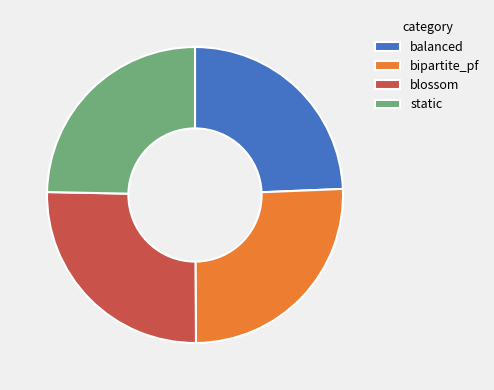

How many slices are in this pie chart?

4